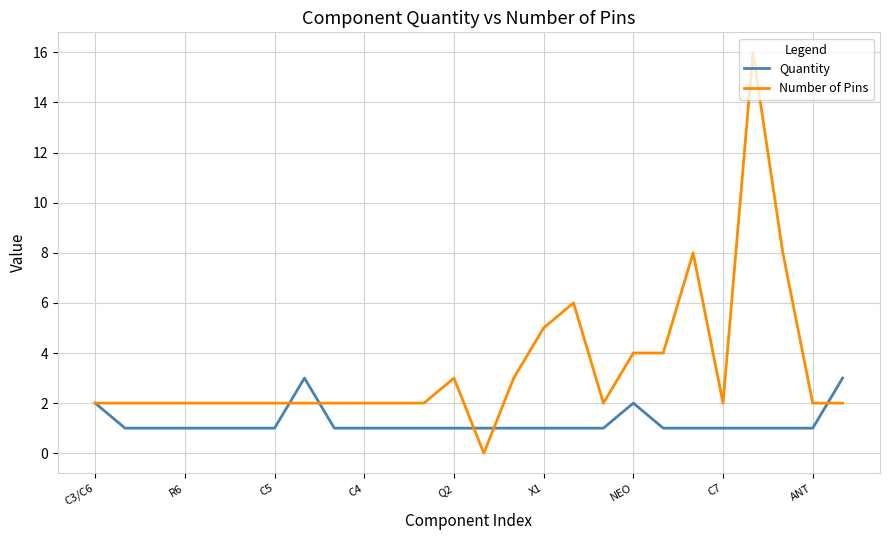

Which series has the largest total across all categories?

Number of Pins